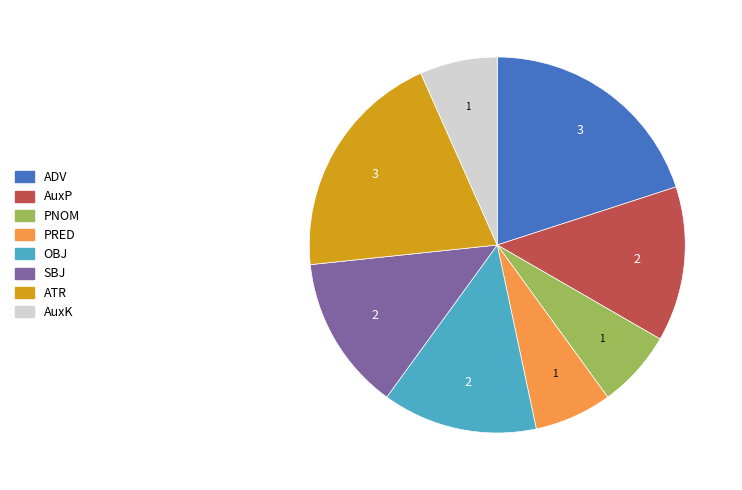

Do ATR and SBJ together represent more than half of the pie?

No